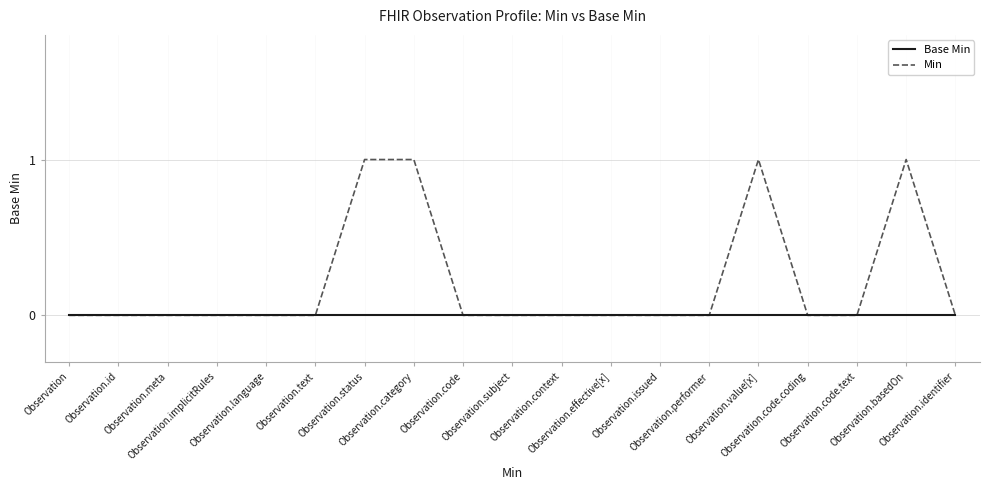

Which series has the largest range (max minus min)?

Min